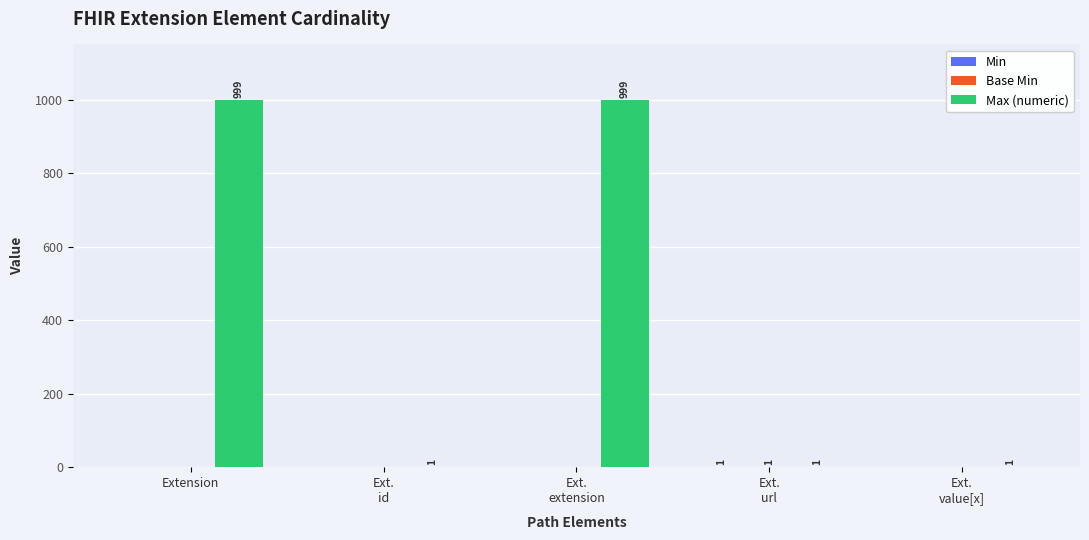

How many groups of bars are there?

5